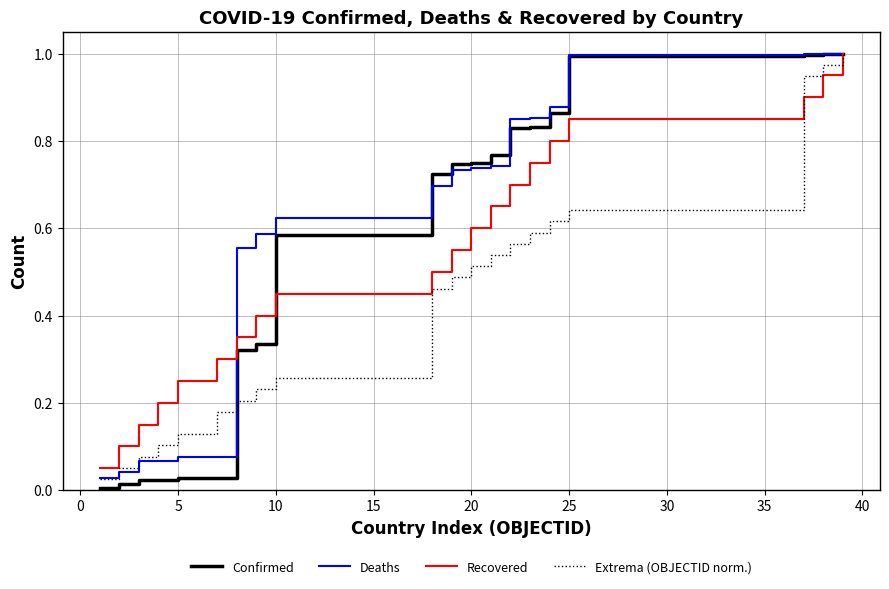

Which series has the largest range (max minus min)?

Confirmed